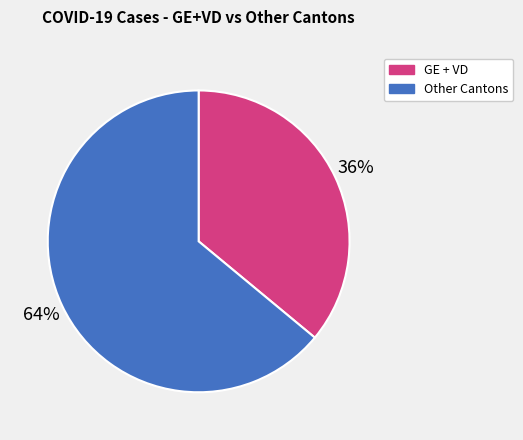

Rank the categories by value from highest to lowest.

Other Cantons, GE + VD